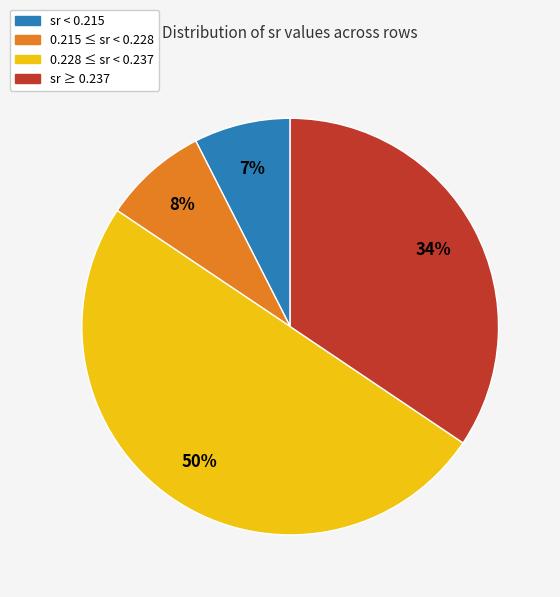

To the nearest percent, what is the average slice percentage?

25%